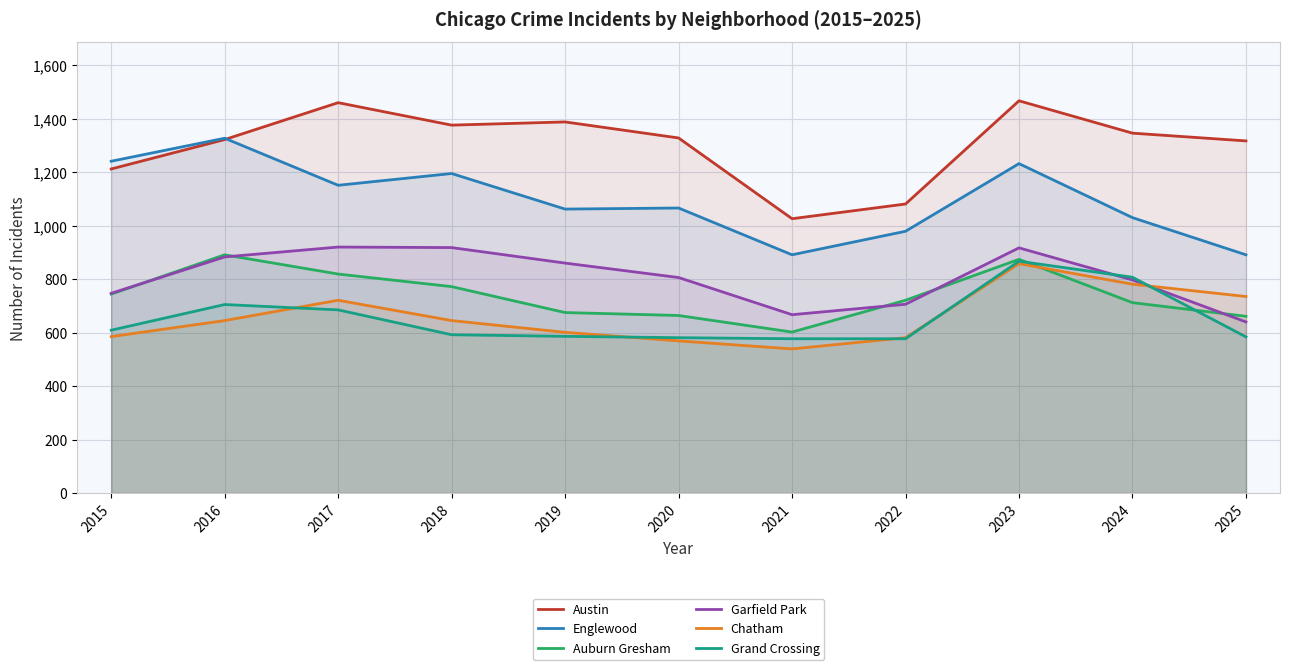

Is the value of Grand Crossing at 2025 greater than the value of Chatham at 2025?

No